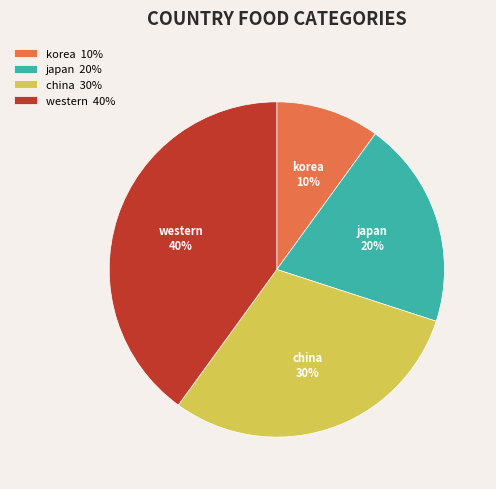

How many slices are in this pie chart?

4